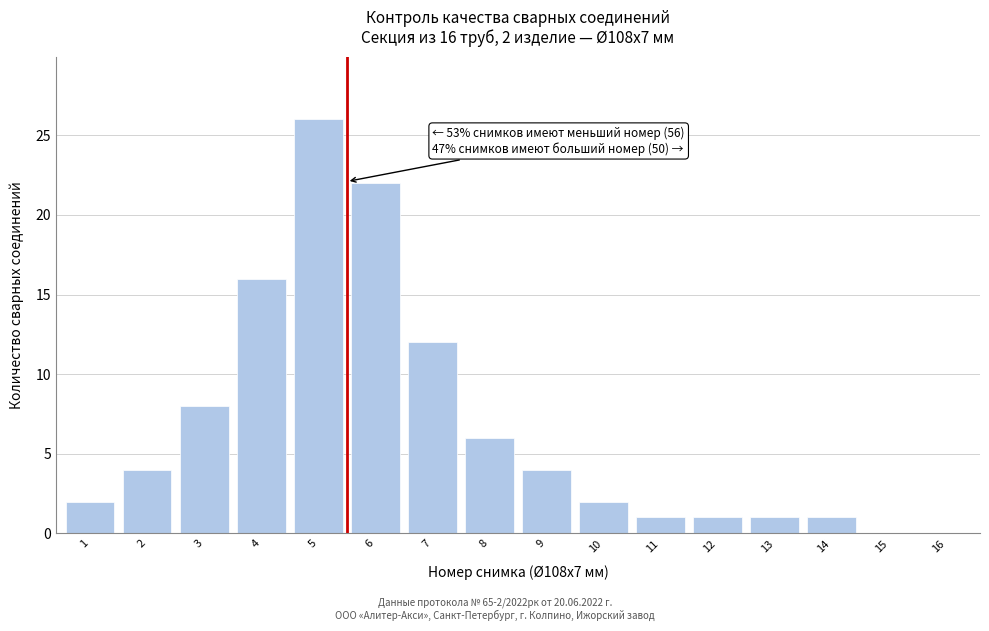

Reading right to left, transcribe all the data shown in this chart.

16=0	15=0	14=1	13=1	12=1	11=1	10=2	9=4	8=6	7=12	6=22	5=26	4=16	3=8	2=4	1=2